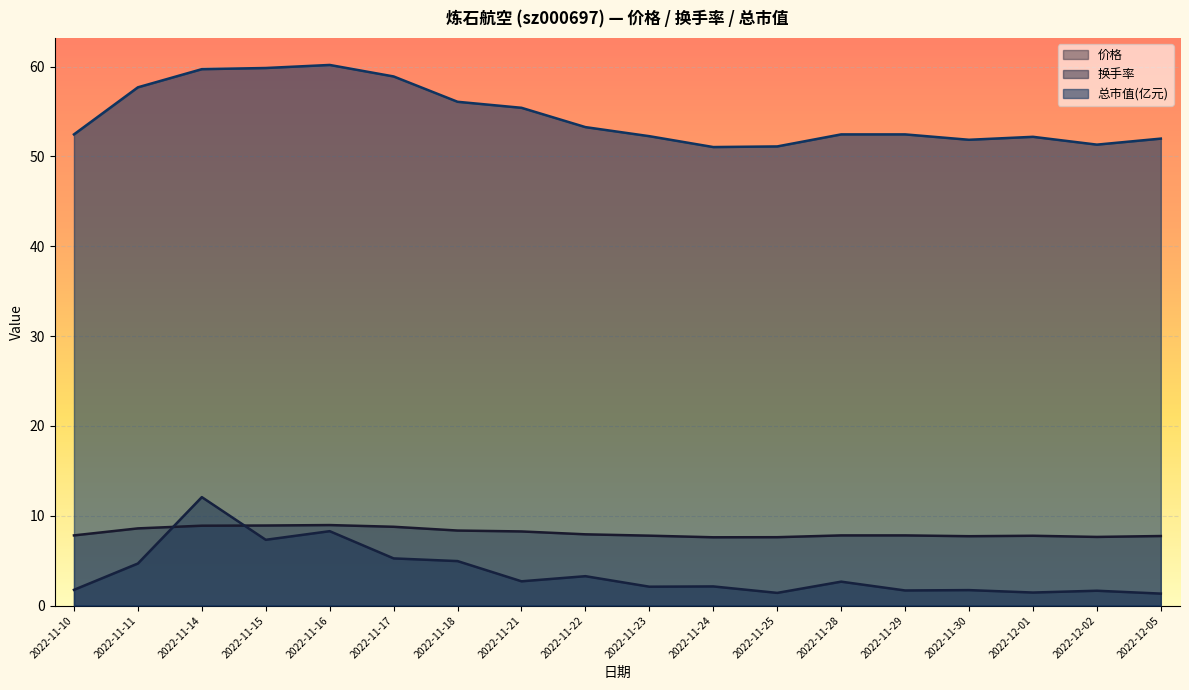

The 价格 series shows 4.5 at 2022-11-22. True or false?

False